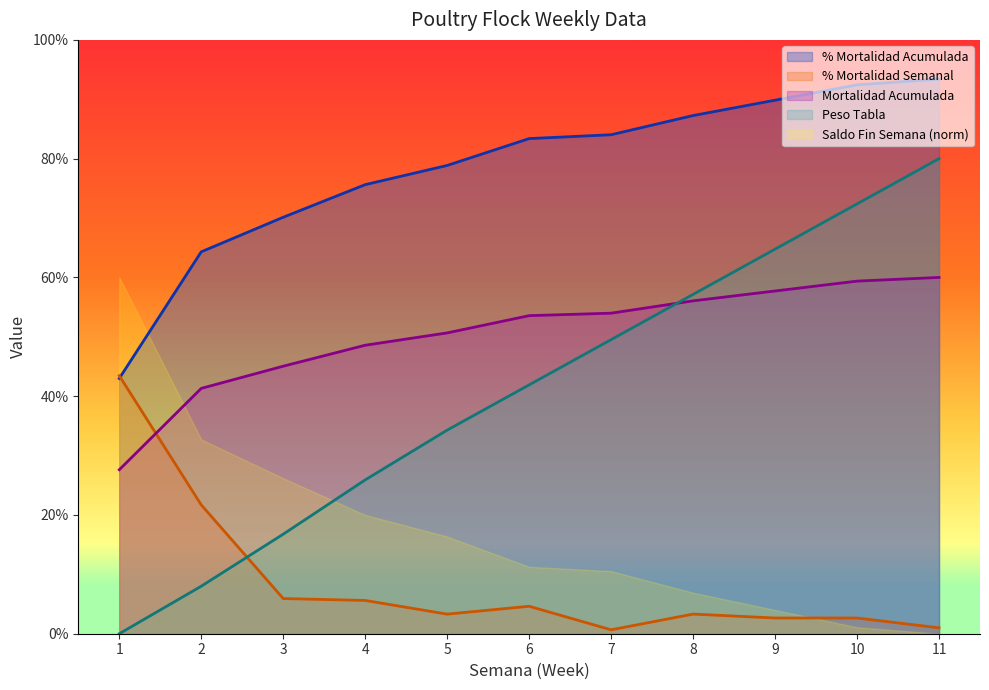

True or false: % Mortalidad Semanal has a value of 3.3 at 5.

True